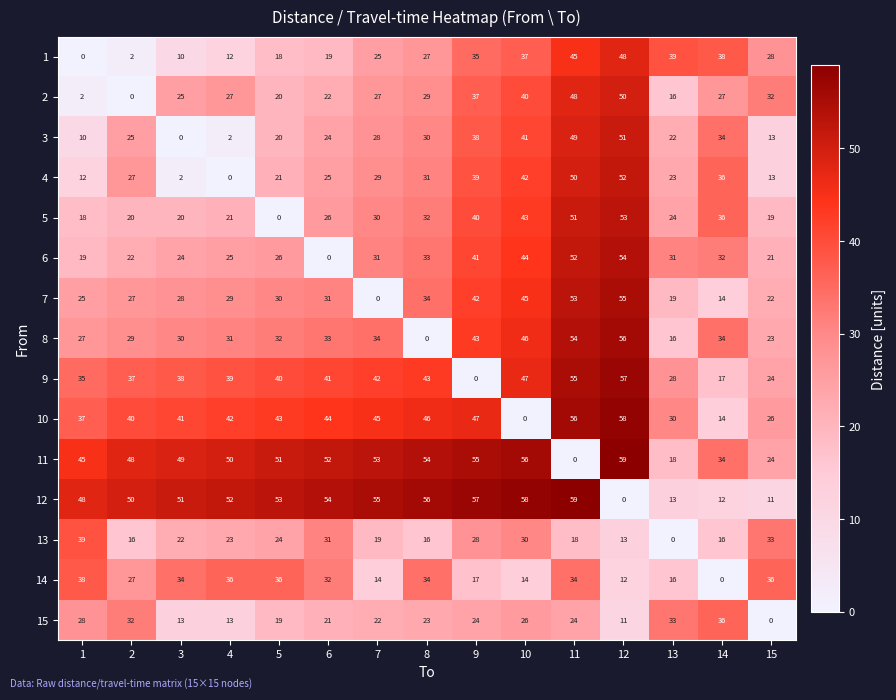

Rank the series at 9 from lowest to highest value.

9, 14, 15, 13, 1, 2, 3, 4, 5, 6, 7, 8, 10, 11, 12